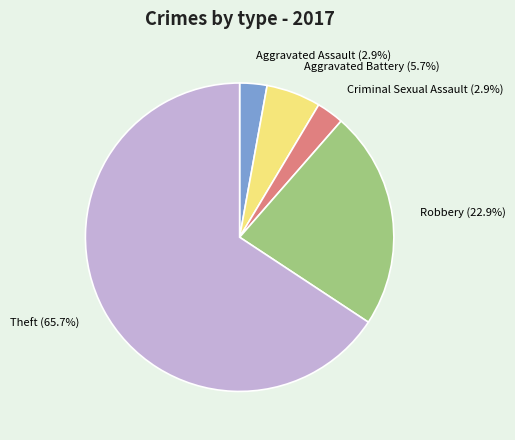

Which slice is the largest?

Theft